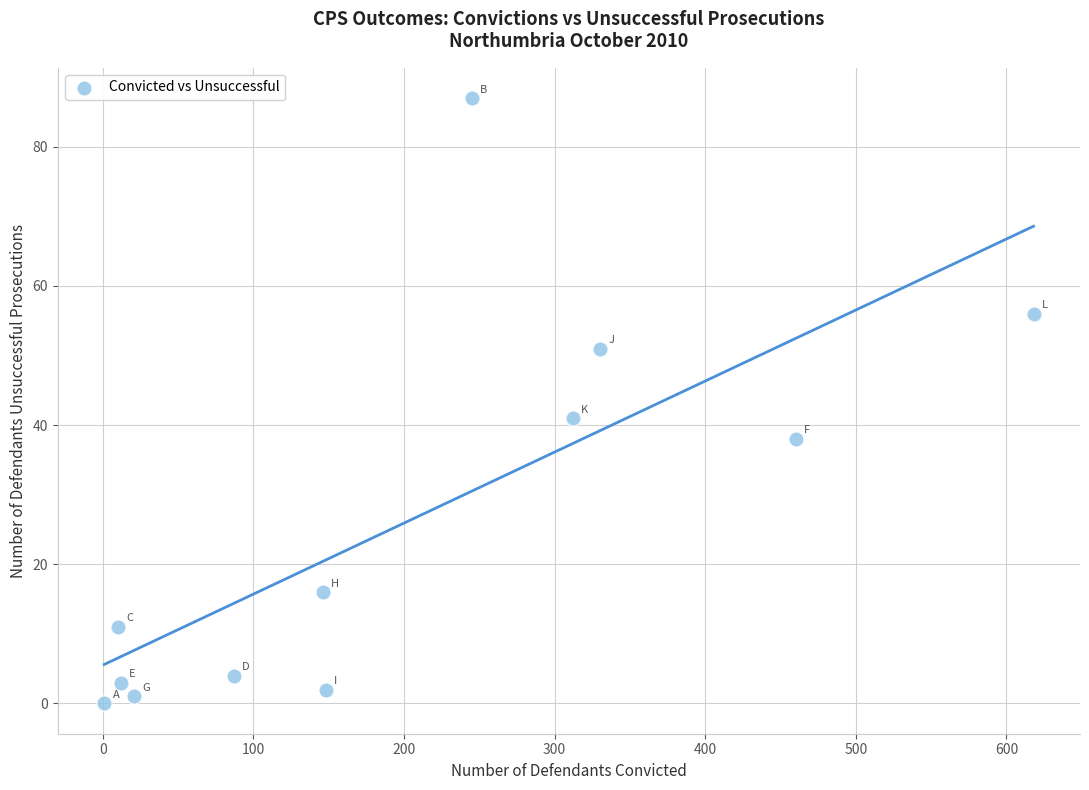

What Y value in the scatter plot is closest to 43?

41